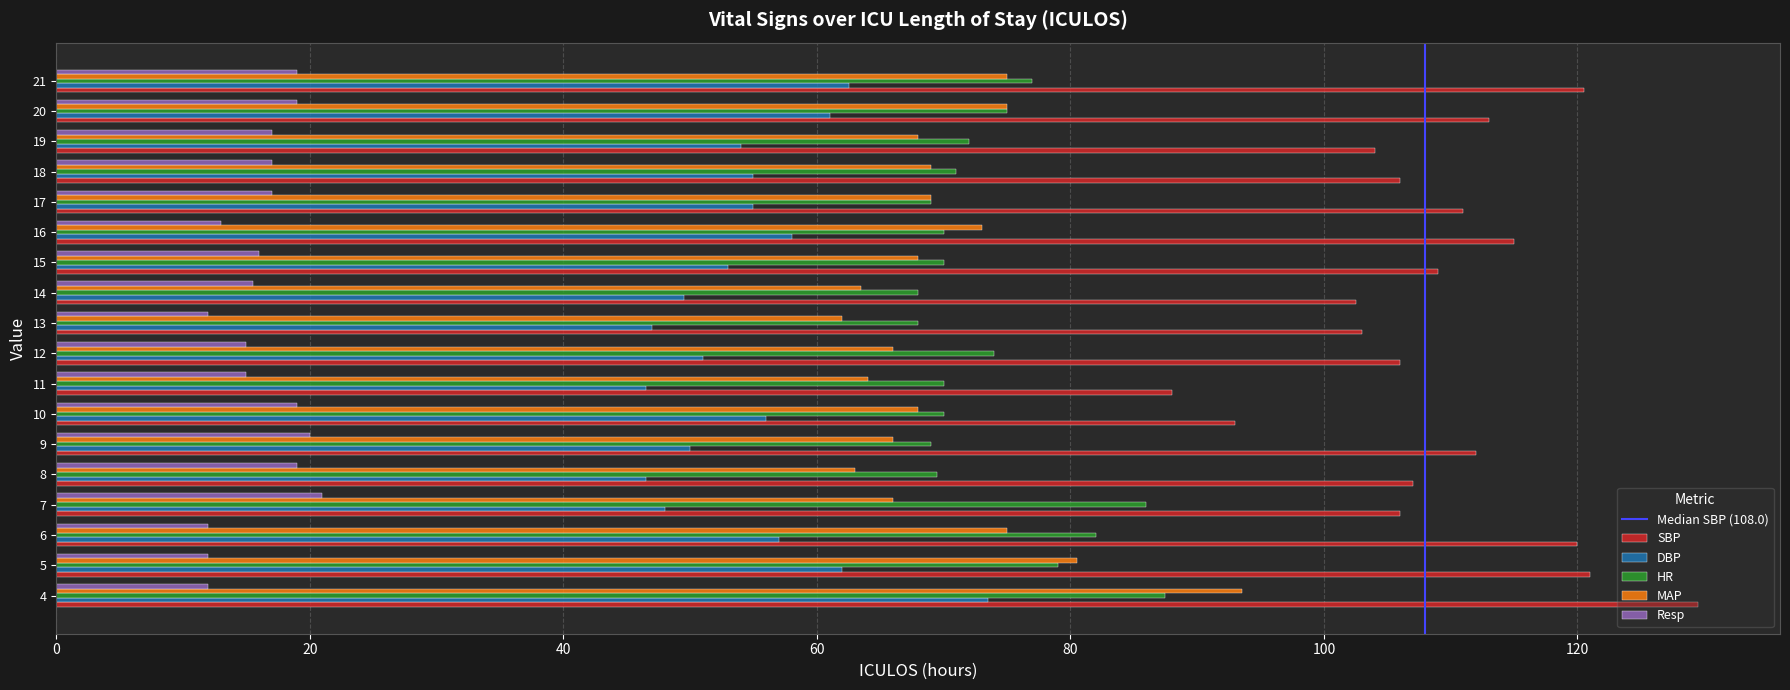

At which category is the sum across all series the highest?

4